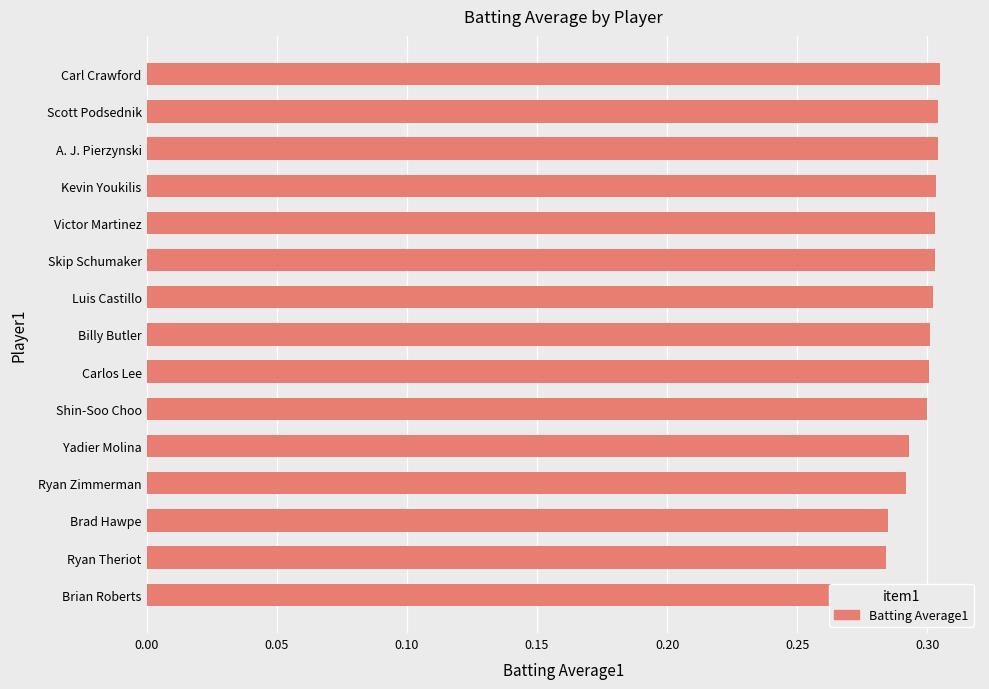

What is the greatest value displayed?

0.3